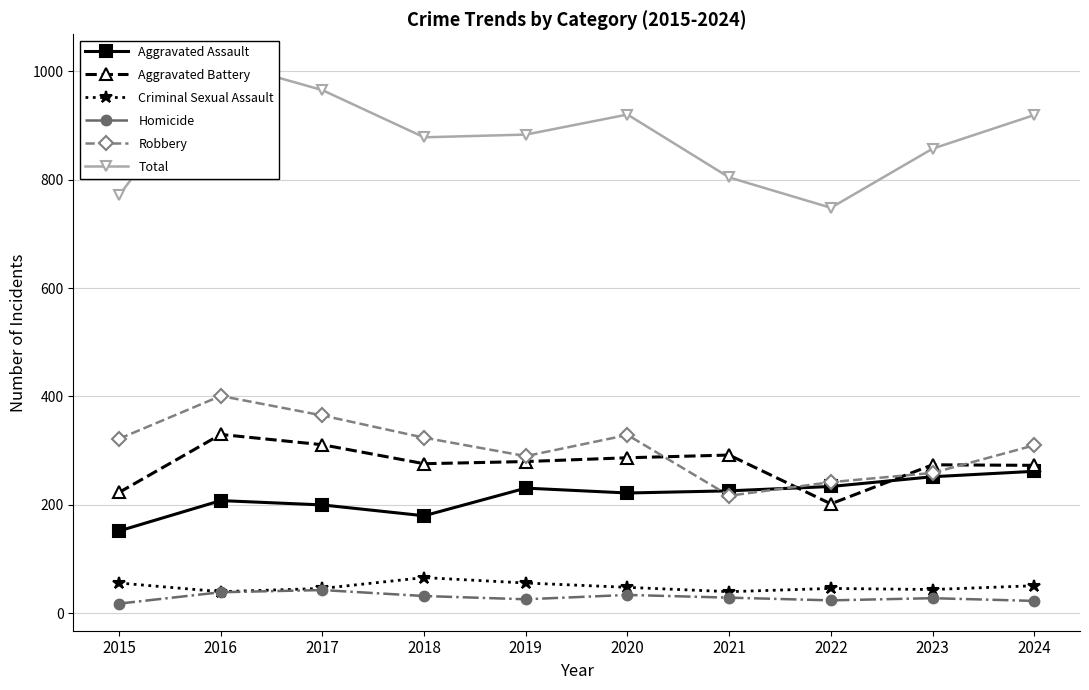

True or false: Aggravated Battery and Homicide intersect in this chart.

False